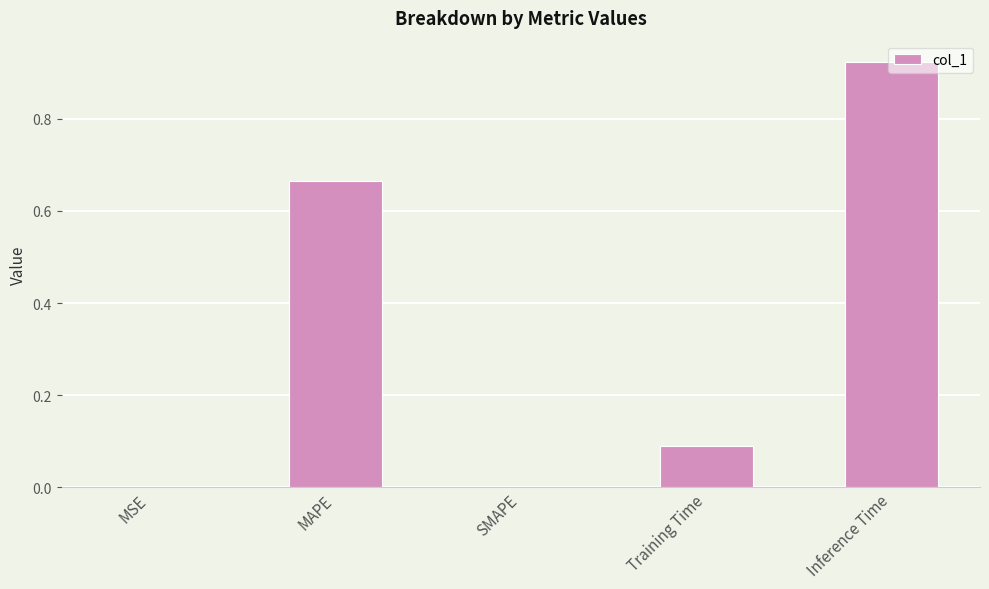

How many data points does each series have?

5